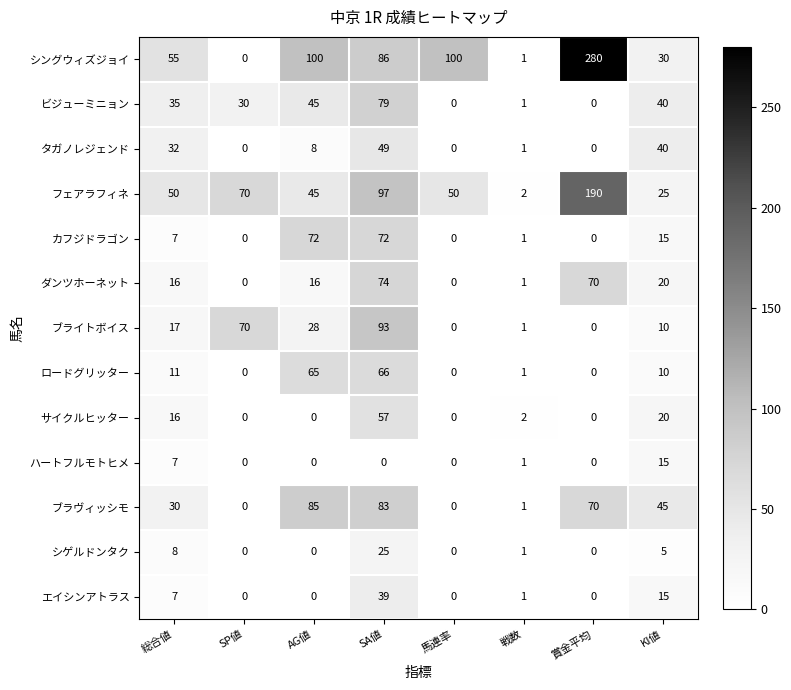

How many data points in ロードグリッター are less than 10?

4